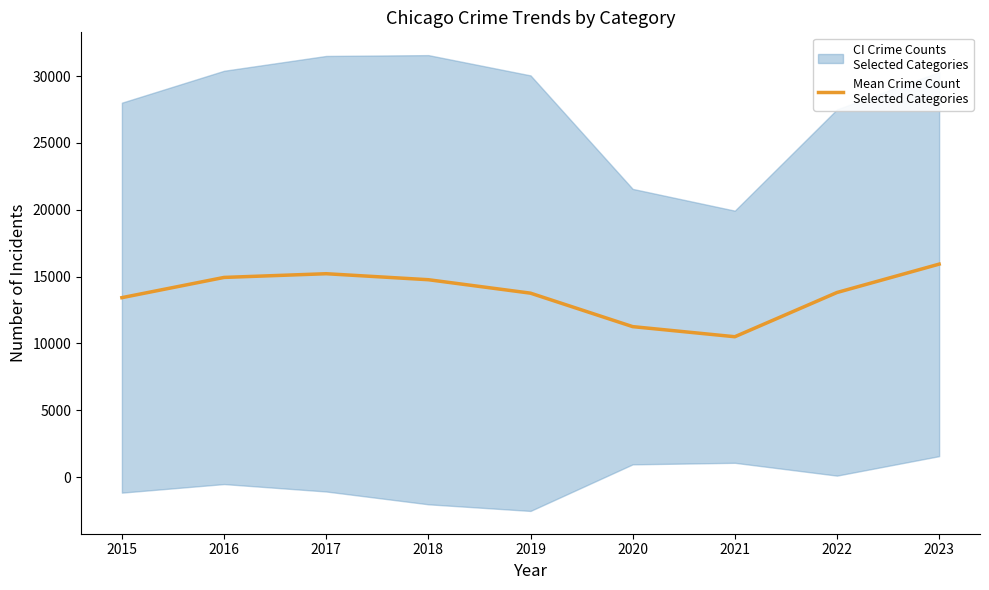

What is the minimum value shown in the chart?

10494.7